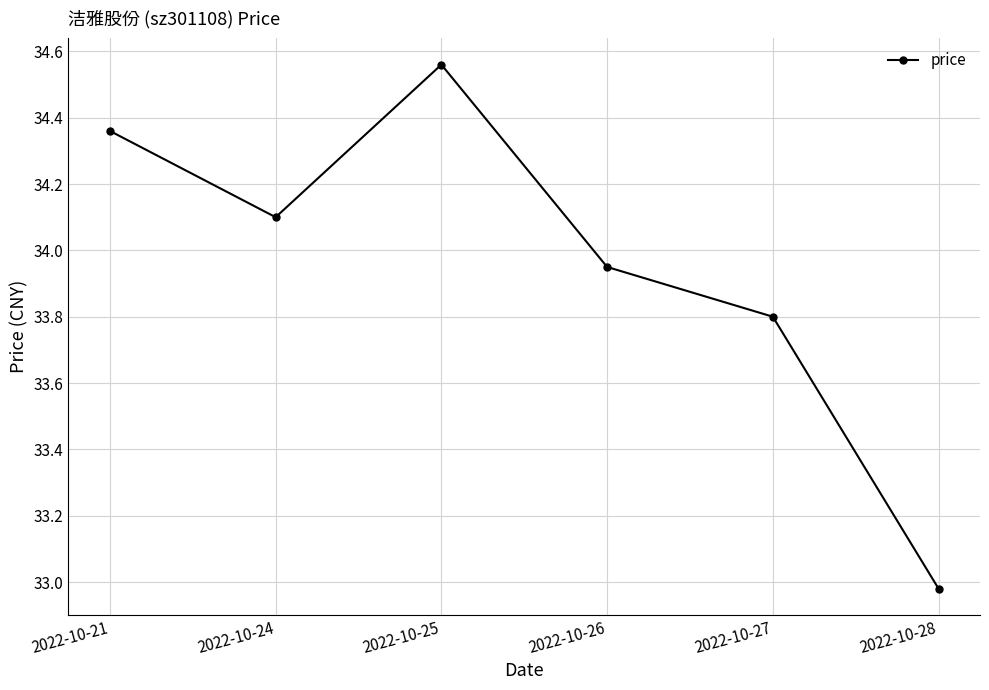

What is the sum of the values at 2022-10-24 and 2022-10-21?

68.5